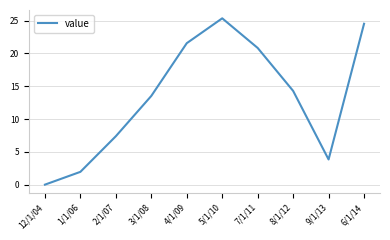

What position from the left is 3/1/08?

4